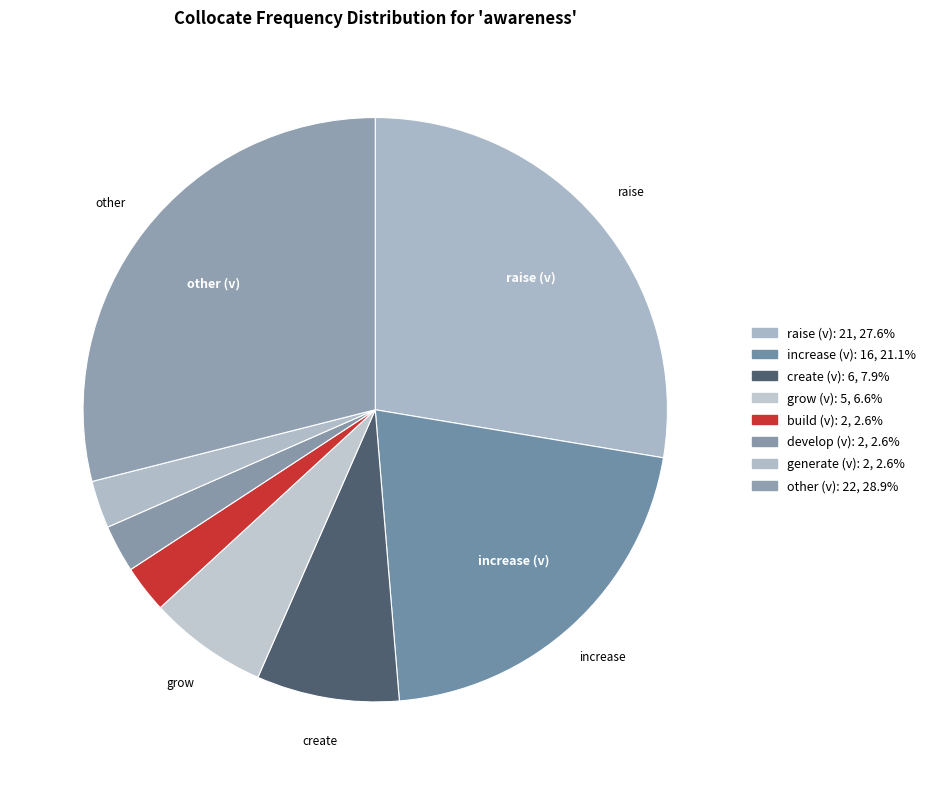

Which slice is the largest?

other (v)